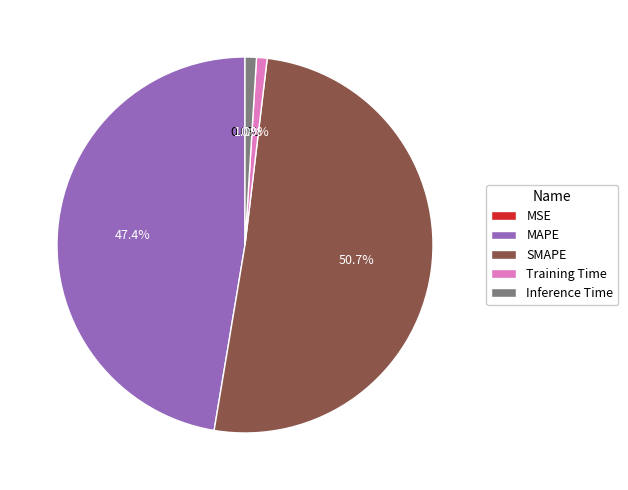

How much of the chart is everything except SMAPE?

49.3%